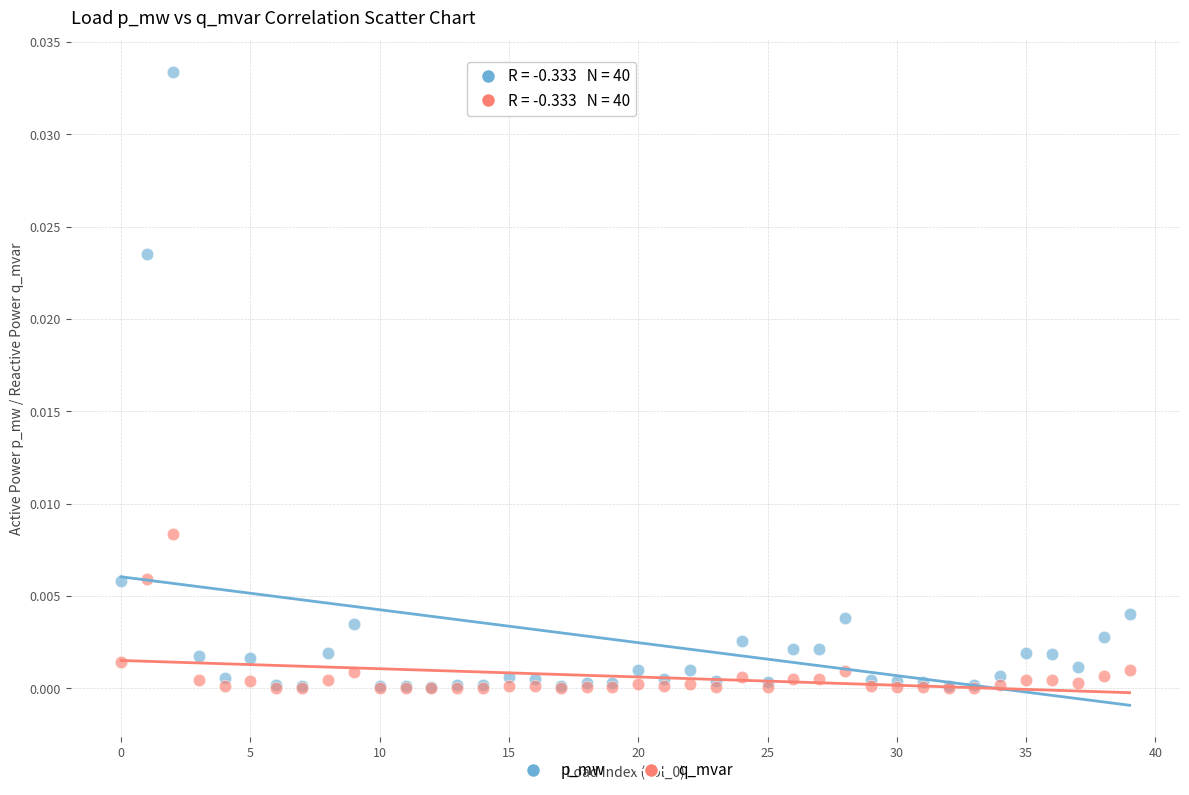

What are all the series names shown in the legend?

p_mw, q_mvar